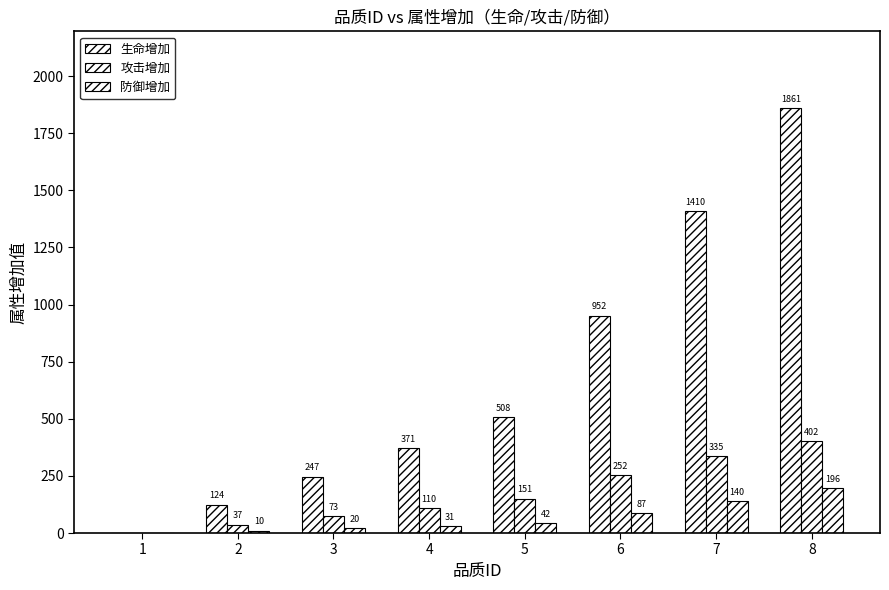

Are the bars grouped side by side (vs. stacked)?

Yes